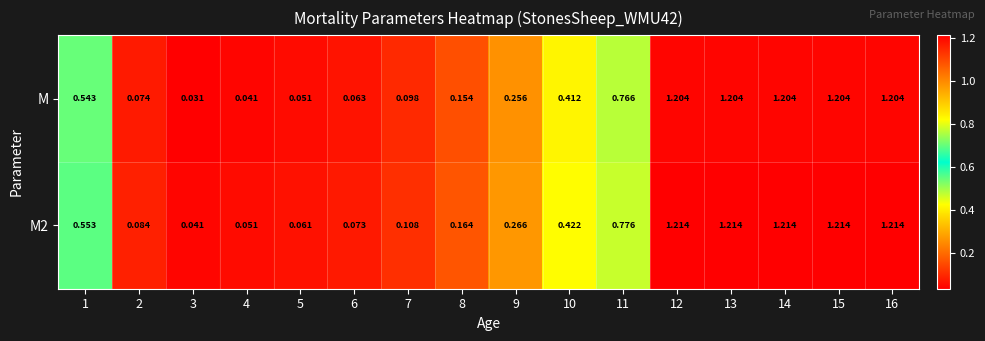

Is the value of M at 8 greater than the value of M2 at 2?

Yes